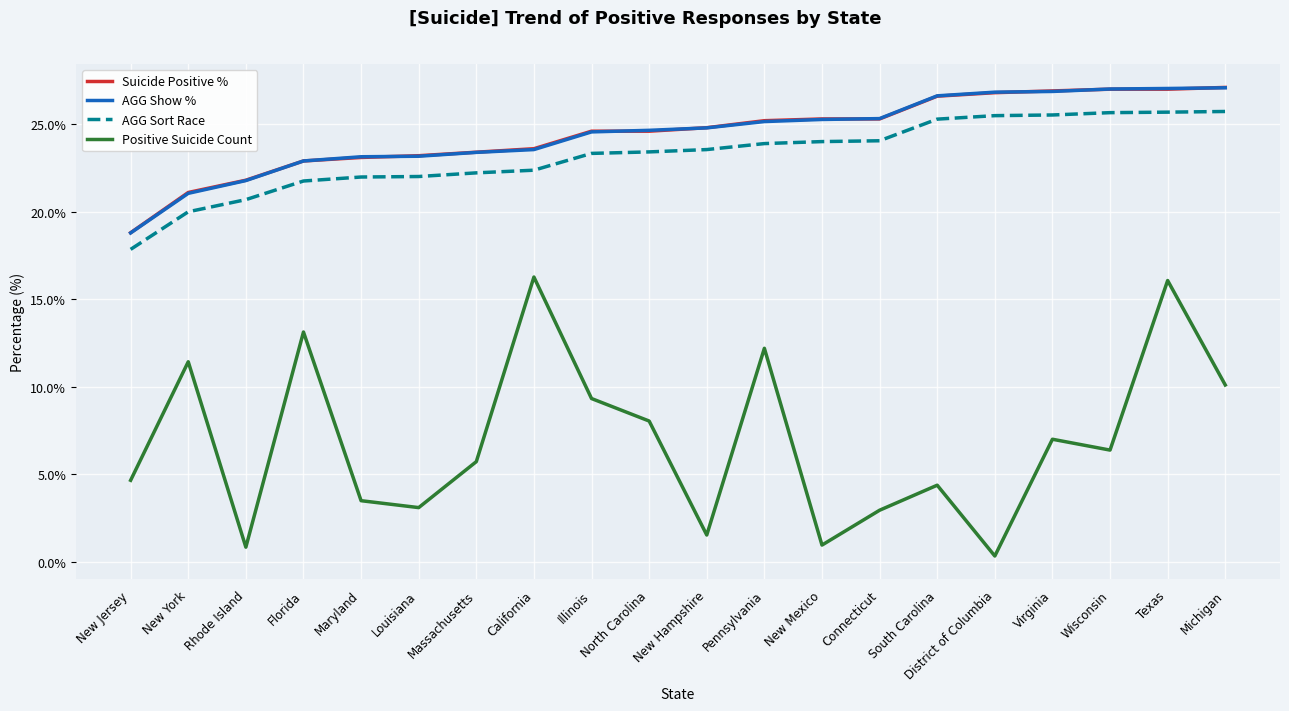

True or false: AGG Show % has a value of 26.8 at District of Columbia.

True